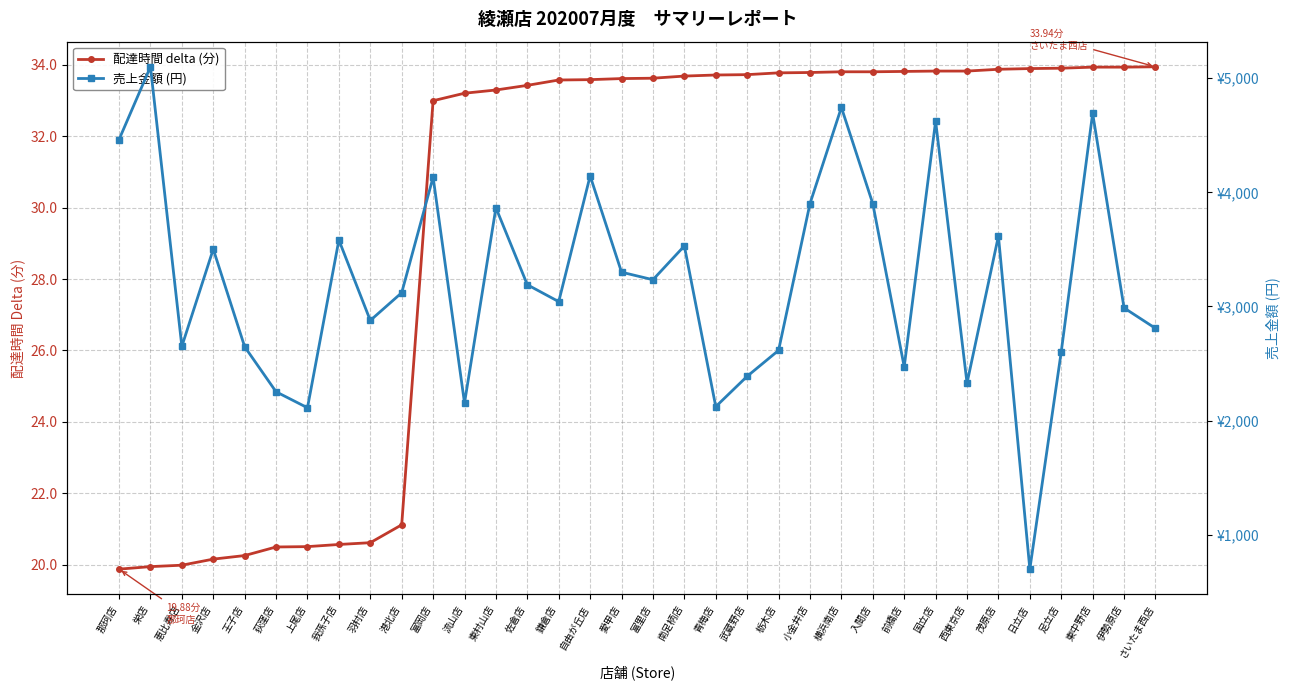

Which series has the widest spread of values?

売上金額 (円)